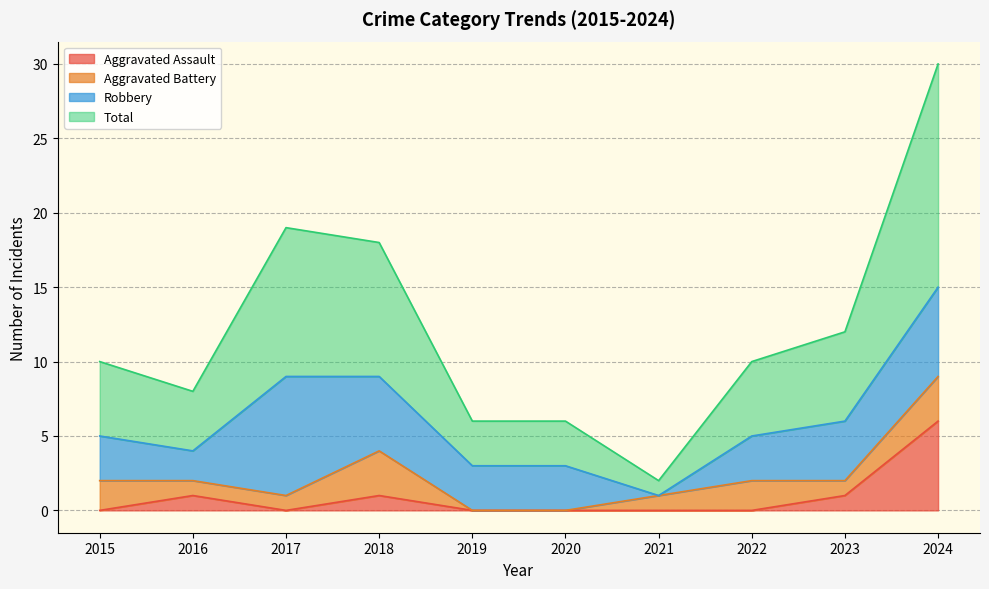

What is the maximum value for Aggravated Assault?

6